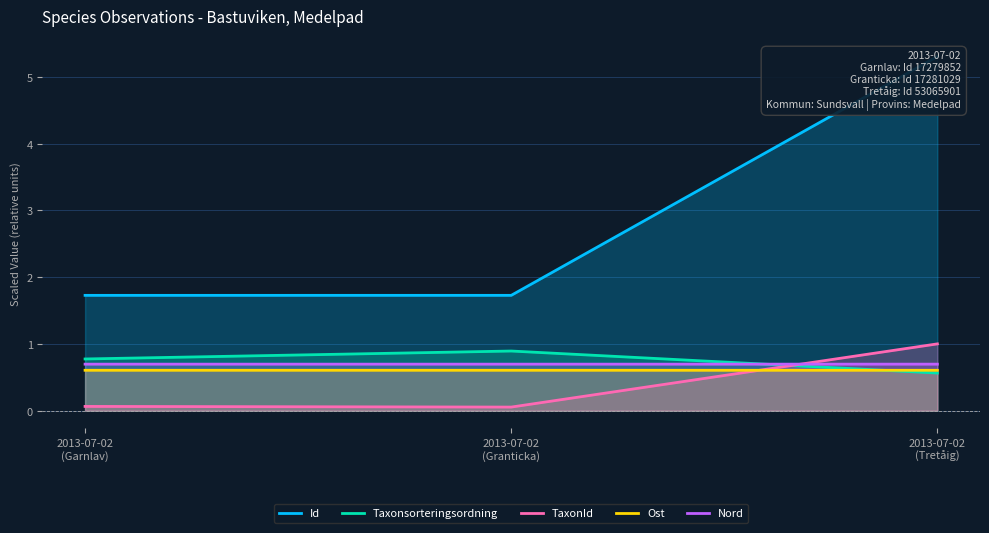

What position from the right is 2013-07-02
(Garnlav)?

3